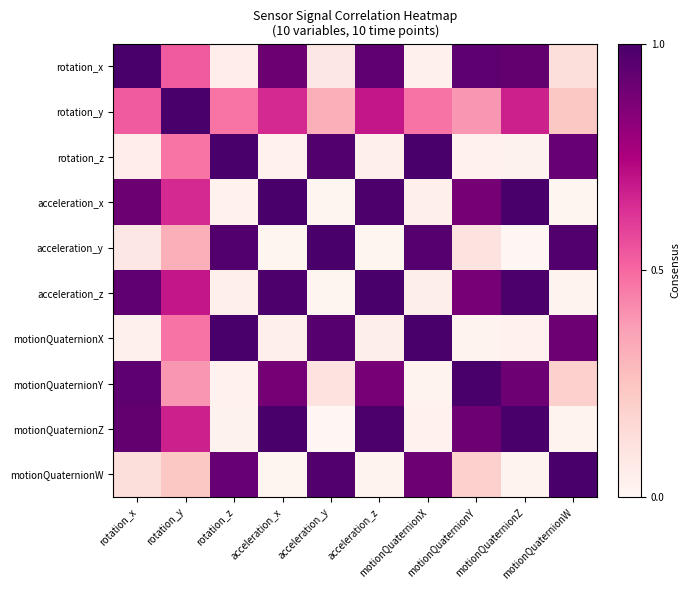

Reading right to left, list all the values displayed in this chart.

rotation_x: motionQuaternionW=0.1	motionQuaternionZ=0.9	motionQuaternionY=0.9	motionQuaternionX=0.0	acceleration_z=0.9	acceleration_y=0.1	acceleration_x=0.9	rotation_z=0.1	rotation_y=0.5	rotation_x=1.0
rotation_y: motionQuaternionW=0.2	motionQuaternionZ=0.7	motionQuaternionY=0.4	motionQuaternionX=0.5	acceleration_z=0.7	acceleration_y=0.3	acceleration_x=0.7	rotation_z=0.5	rotation_y=1.0	rotation_x=0.5
rotation_z: motionQuaternionW=0.9	motionQuaternionZ=0.0	motionQuaternionY=0.0	motionQuaternionX=1.0	acceleration_z=0.0	acceleration_y=1.0	acceleration_x=0.0	rotation_z=1.0	rotation_y=0.5	rotation_x=0.1
acceleration_x: motionQuaternionW=0.0	motionQuaternionZ=1.0	motionQuaternionY=0.9	motionQuaternionX=0.0	acceleration_z=1.0	acceleration_y=0.0	acceleration_x=1.0	rotation_z=0.0	rotation_y=0.7	rotation_x=0.9
acceleration_y: motionQuaternionW=1.0	motionQuaternionZ=0.0	motionQuaternionY=0.1	motionQuaternionX=1.0	acceleration_z=0.0	acceleration_y=1.0	acceleration_x=0.0	rotation_z=1.0	rotation_y=0.3	rotation_x=0.1
acceleration_z: motionQuaternionW=0.0	motionQuaternionZ=1.0	motionQuaternionY=0.9	motionQuaternionX=0.0	acceleration_z=1.0	acceleration_y=0.0	acceleration_x=1.0	rotation_z=0.0	rotation_y=0.7	rotation_x=0.9
motionQuaternionX: motionQuaternionW=0.9	motionQuaternionZ=0.0	motionQuaternionY=0.0	motionQuaternionX=1.0	acceleration_z=0.0	acceleration_y=1.0	acceleration_x=0.0	rotation_z=1.0	rotation_y=0.5	rotation_x=0.0
motionQuaternionY: motionQuaternionW=0.2	motionQuaternionZ=0.9	motionQuaternionY=1.0	motionQuaternionX=0.0	acceleration_z=0.9	acceleration_y=0.1	acceleration_x=0.9	rotation_z=0.0	rotation_y=0.4	rotation_x=0.9
motionQuaternionZ: motionQuaternionW=0.0	motionQuaternionZ=1.0	motionQuaternionY=0.9	motionQuaternionX=0.0	acceleration_z=1.0	acceleration_y=0.0	acceleration_x=1.0	rotation_z=0.0	rotation_y=0.7	rotation_x=0.9
motionQuaternionW: motionQuaternionW=1.0	motionQuaternionZ=0.0	motionQuaternionY=0.2	motionQuaternionX=0.9	acceleration_z=0.0	acceleration_y=1.0	acceleration_x=0.0	rotation_z=0.9	rotation_y=0.2	rotation_x=0.1